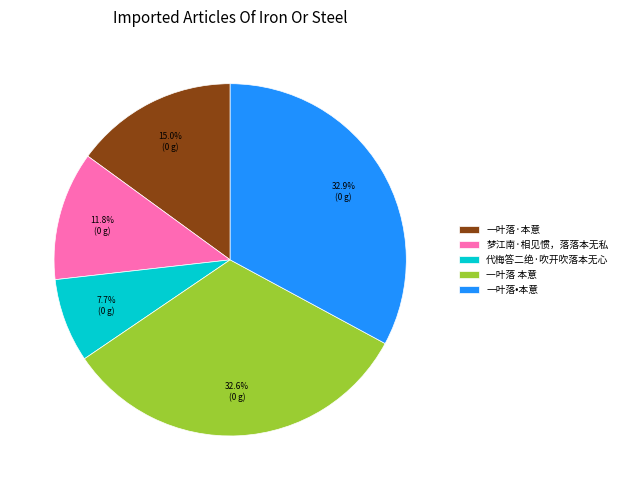

Which slice is the smallest?

代梅答二绝·吹开吹落本无心